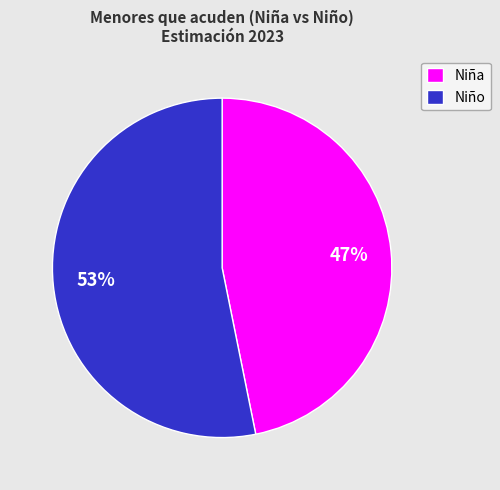

Which category has the biggest portion of the pie?

Niño